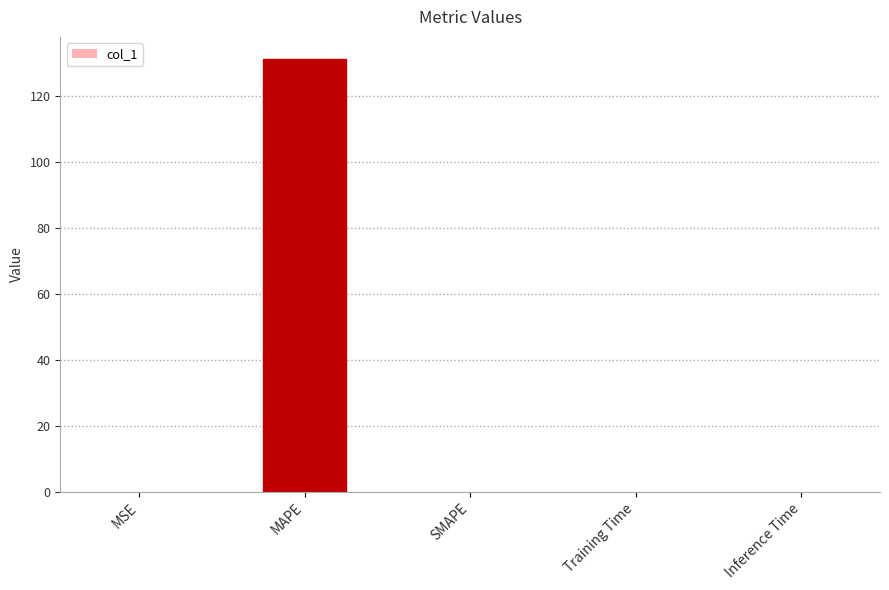

Which category has the highest value across all series?

MAPE